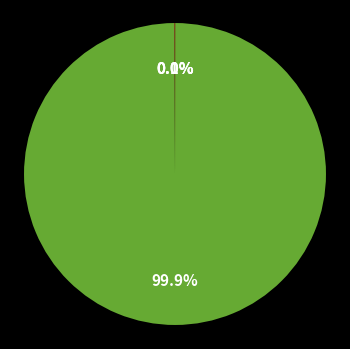

Is there any slice that represents more than half of the pie?

Yes